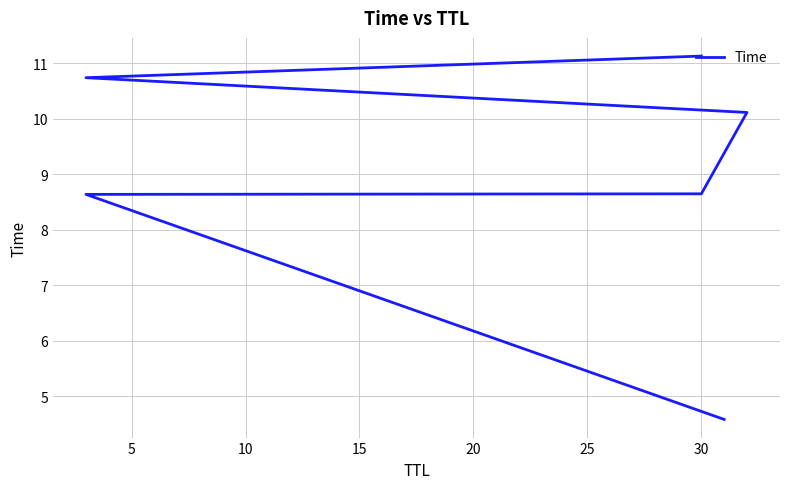

How many lines are shown in the chart?

1